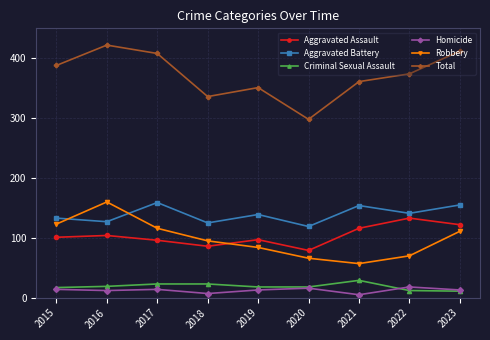

True or false: Total and Homicide intersect in this chart.

False